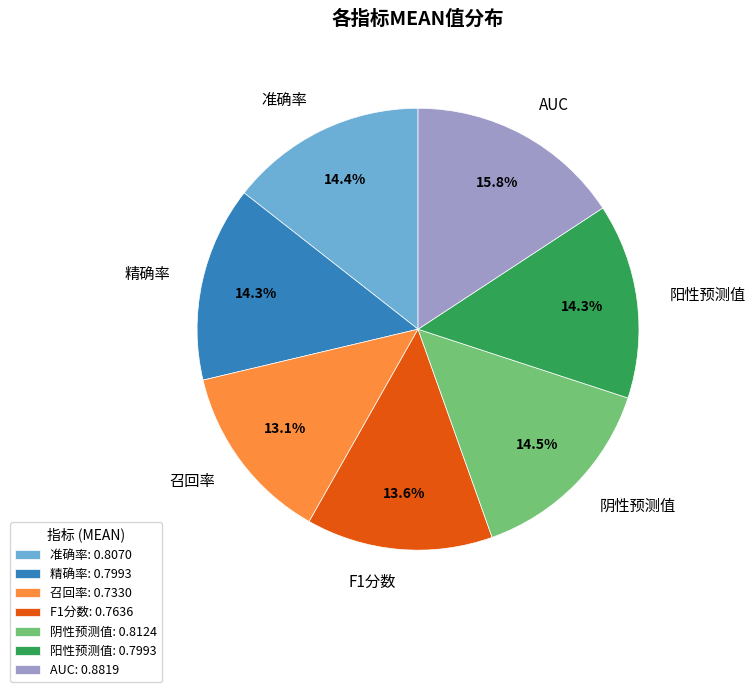

To the nearest percent, what percentage of the pie is 准确率?

14%